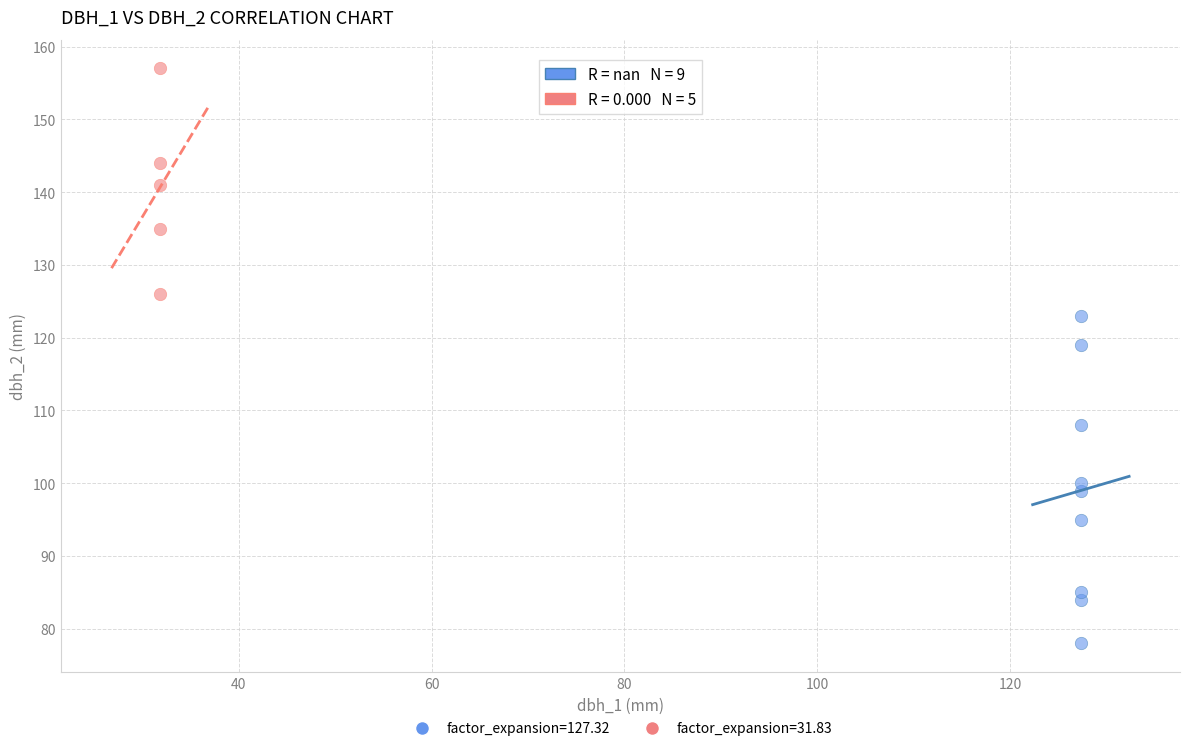

Which series reaches the minimum Y coordinate?

factor_expansion=127.32